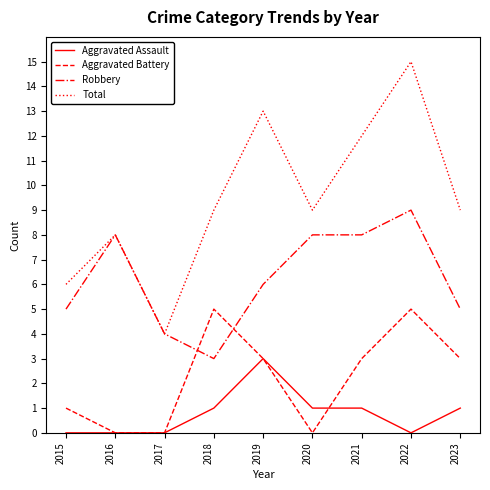

Which series has the widest spread of values?

Total